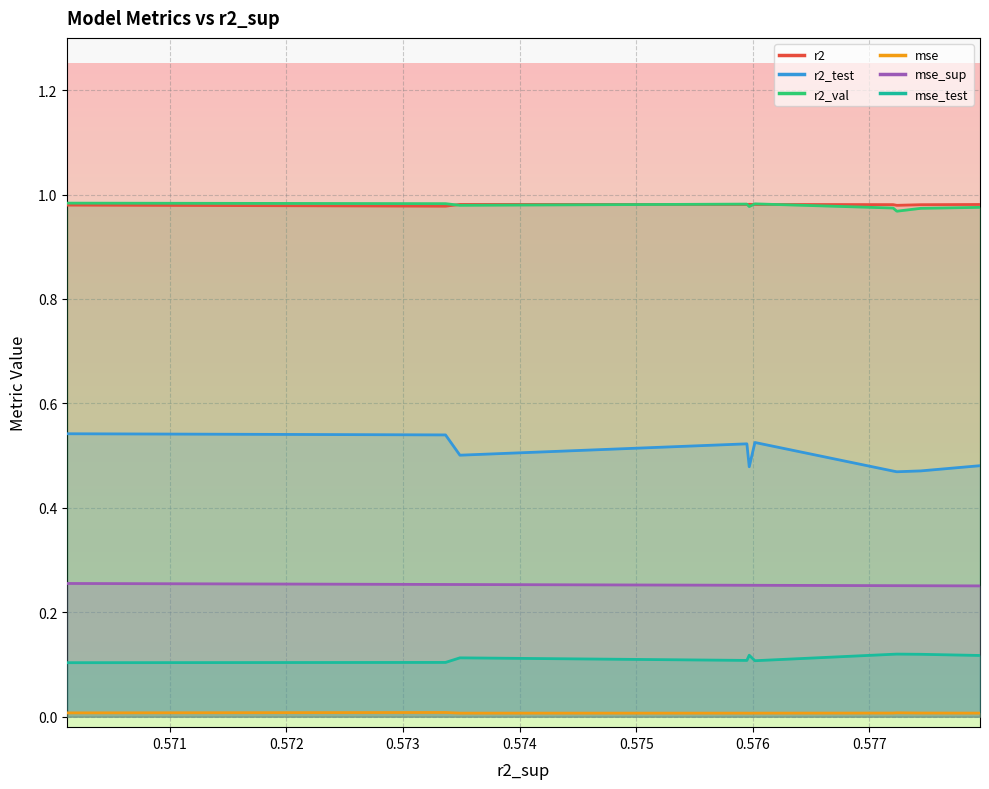

Which series has the largest range (max minus min)?

r2_test